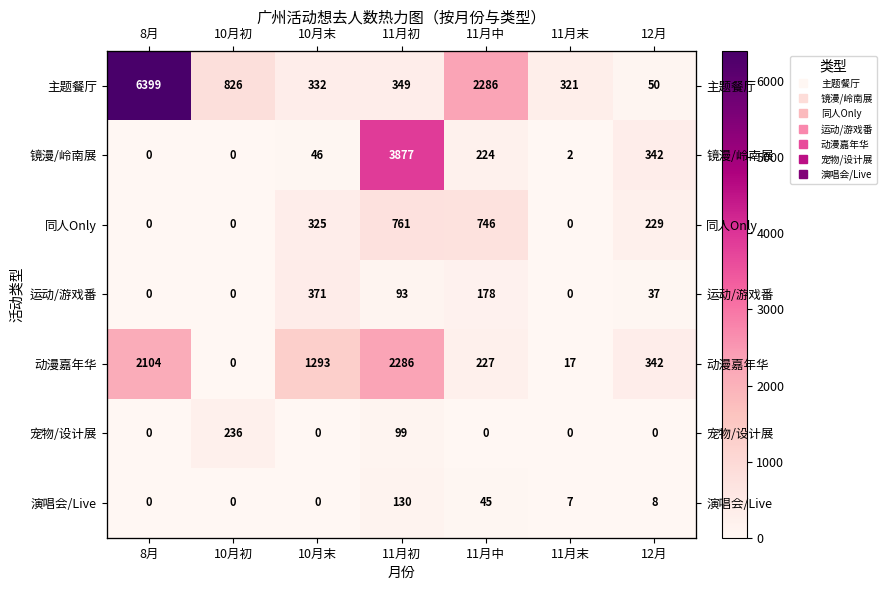

Which has a higher value, 11月中 or 11月初?

11月中